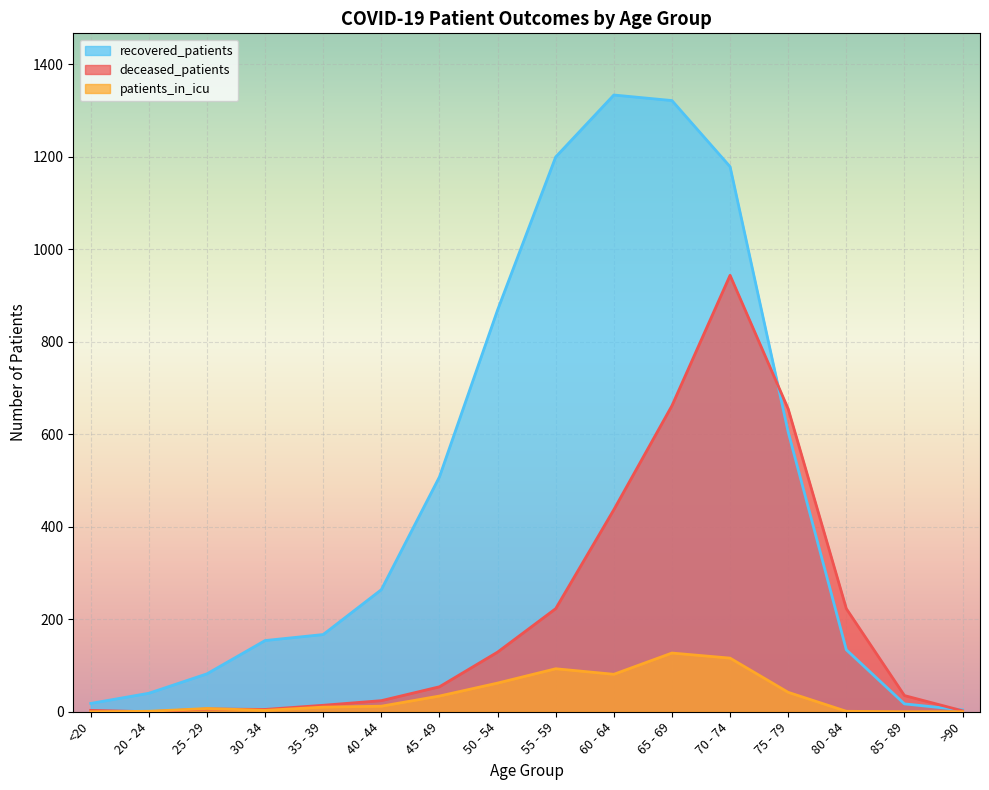

What is the value of the patients_in_icu point at the 7th from the left?

34